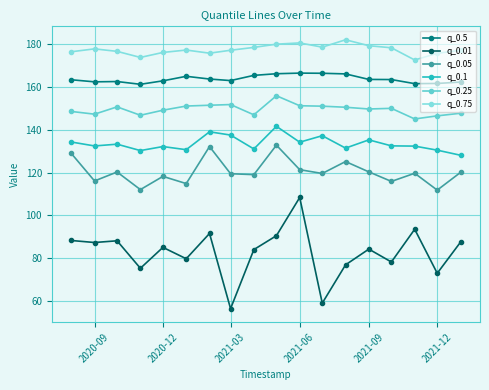

Which series has the largest range (max minus min)?

q_0.01